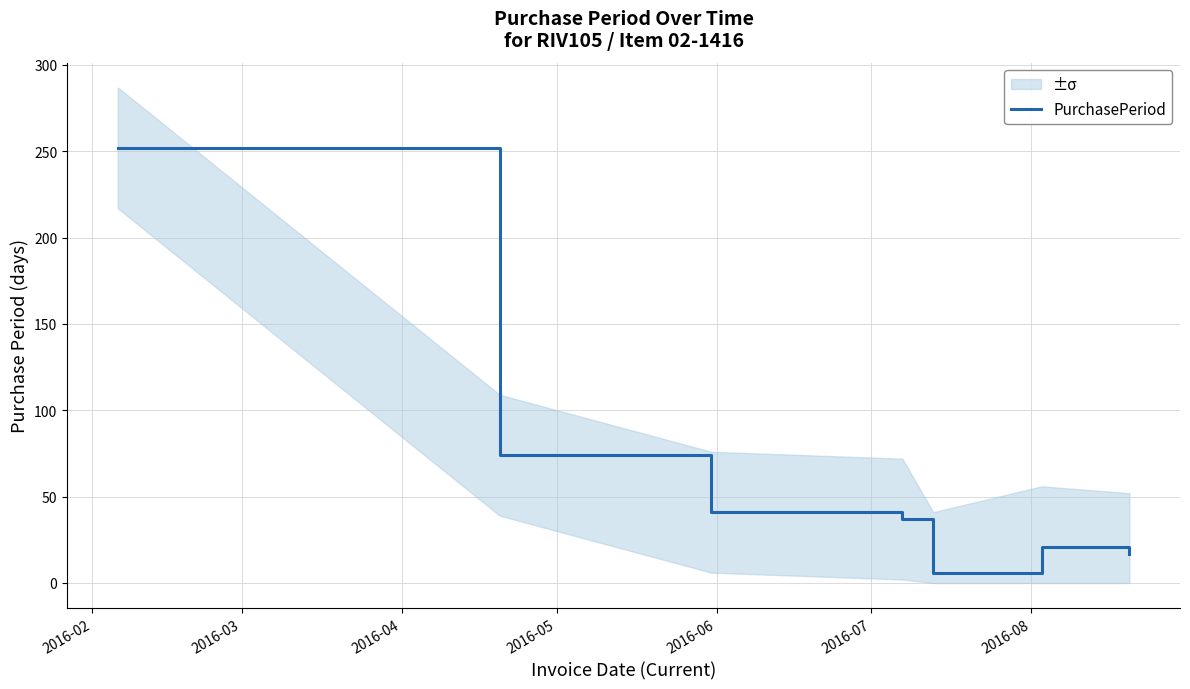

What is the sum of all values?

448